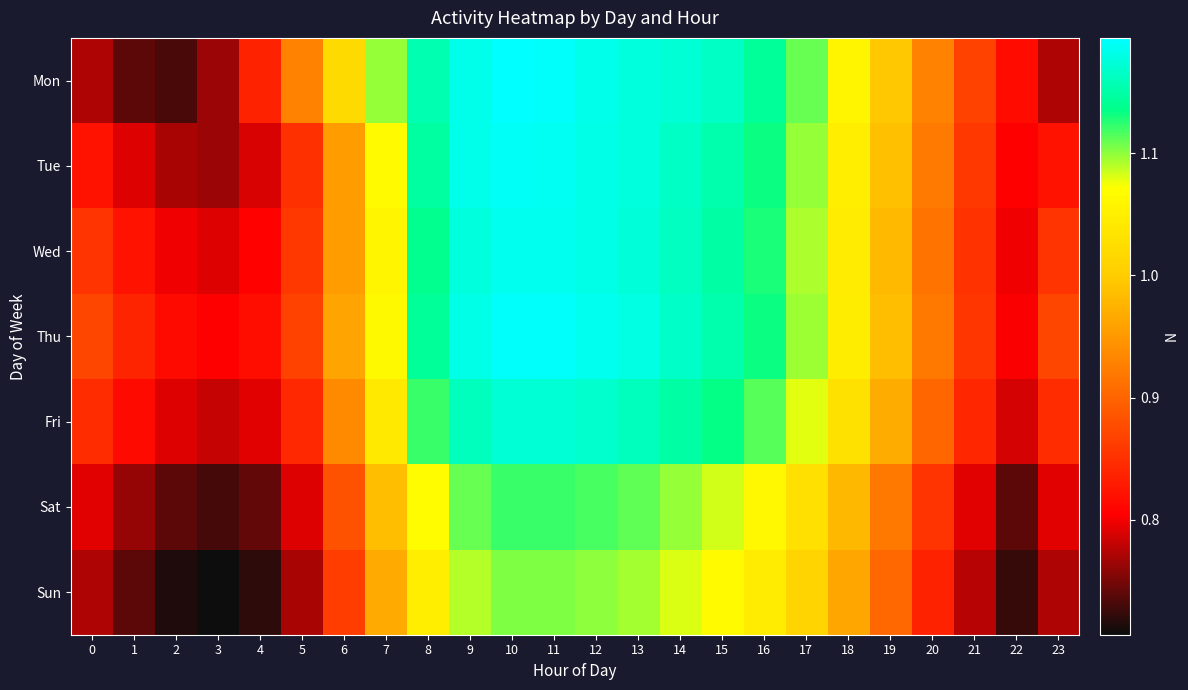

What is the spread (max minus min) of values at 14?

0.1